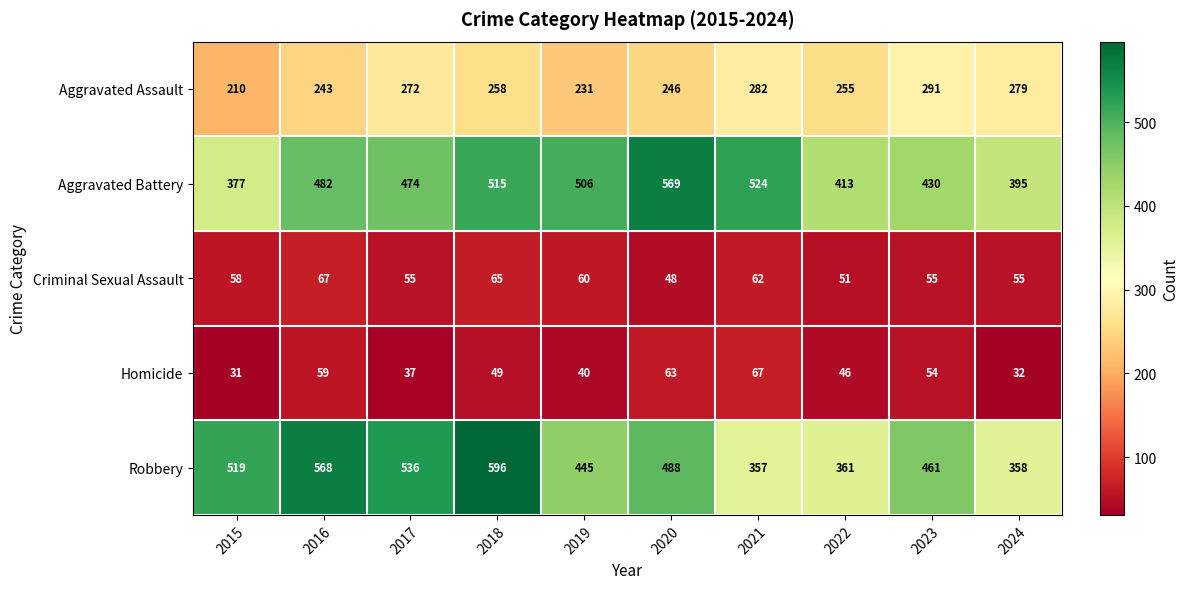

At which category does the chart reach its minimum across all series?

2015